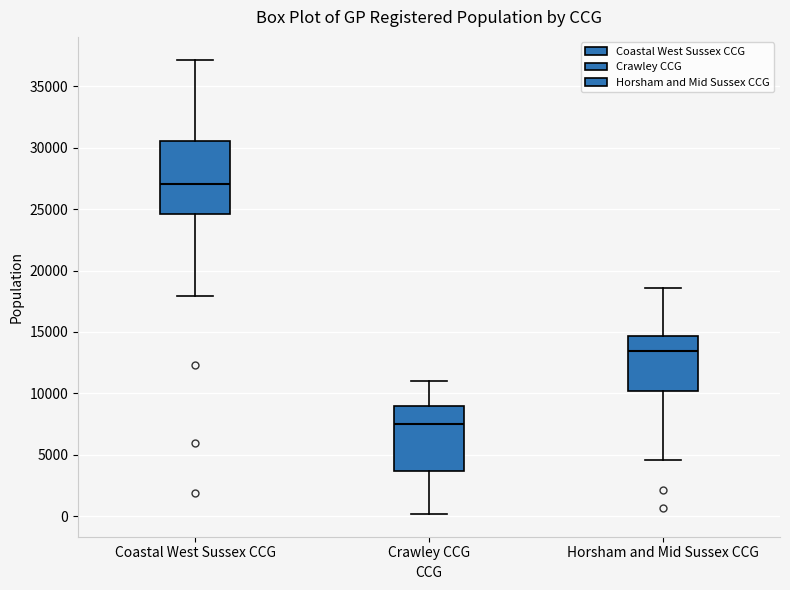

Where does the lower whisker of the box for Horsham and Mid Sussex CCG end on the y-axis? The values are not printed on the chart, so give them approximately, as read against the axis.

4500